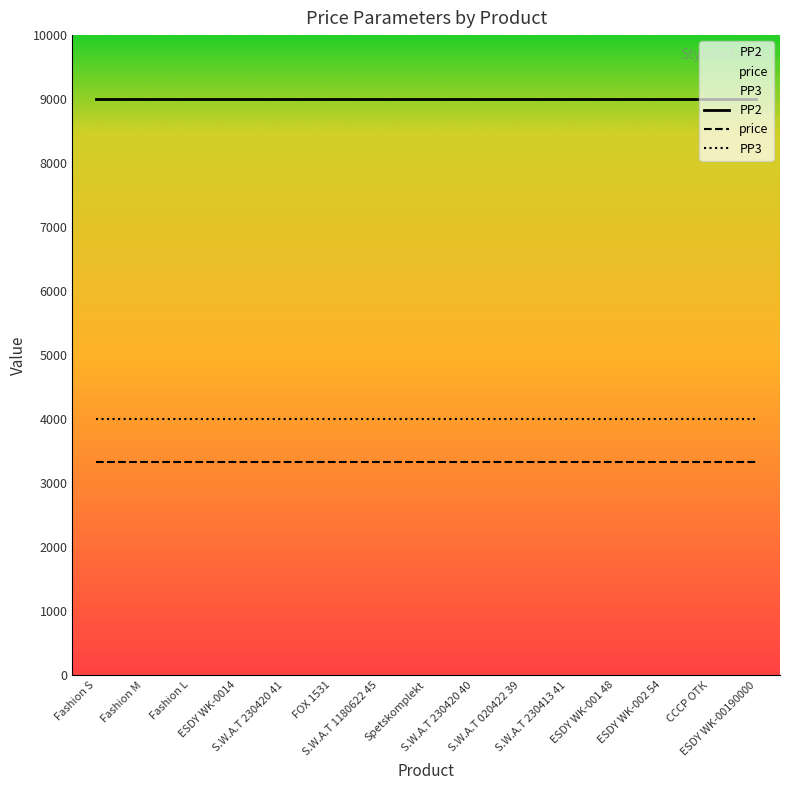

Reading left to right, list all the values displayed in this chart.

price: 3333	3333	3333	3333	3333	3333	3333	3333	3333	3333	3333	3333	3333	3333	3333
PP2: 9000	9000	9000	9000	9000	9000	9000	9000	9000	9000	9000	9000	9000	9000	9000
PP3: 4000	4000	4000	4000	4000	4000	4000	4000	4000	4000	4000	4000	4000	4000	4000